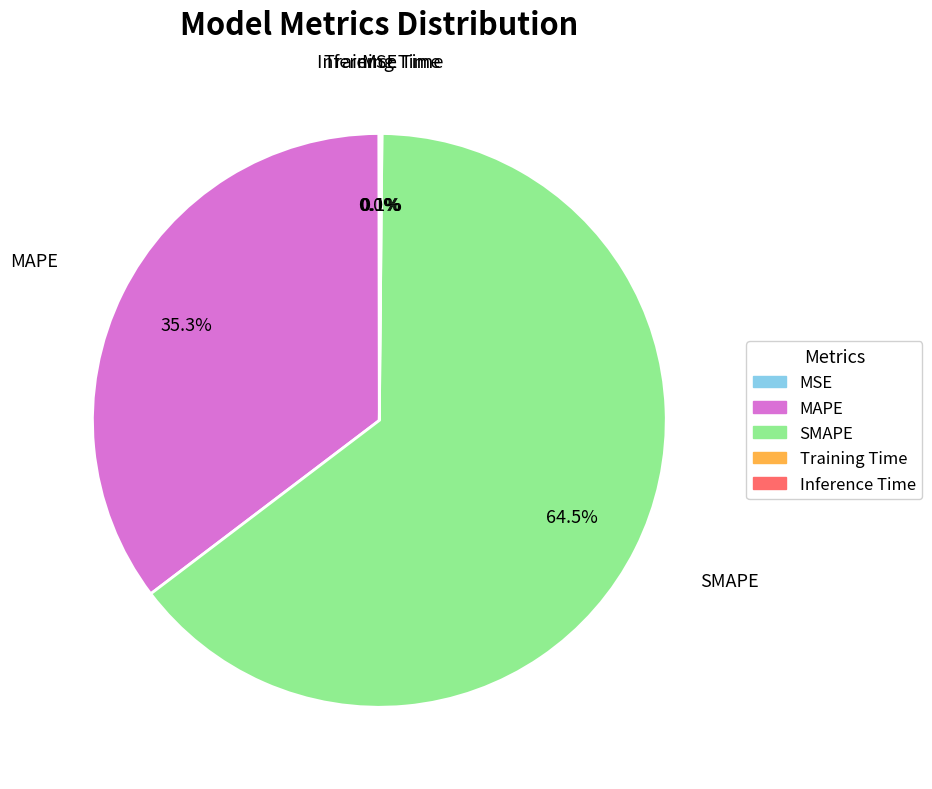

Approximately how many times larger is the value at MAPE compared to SMAPE?

0.5